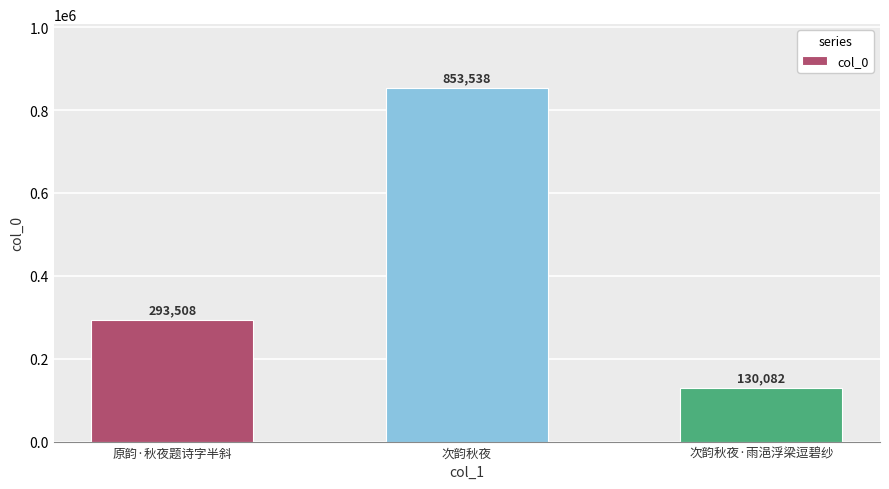

List the labels in order of value, largest first.

次韵秋夜, 原韵·秋夜题诗字半斜, 次韵秋夜·雨浥浮梁逗碧纱